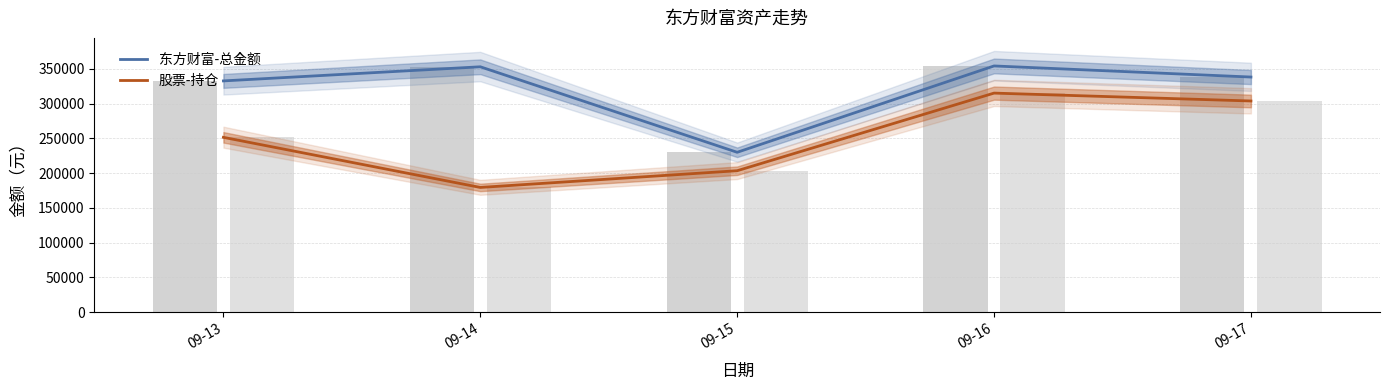

What is the spread (max minus min) of values at 09-14?

173529.5